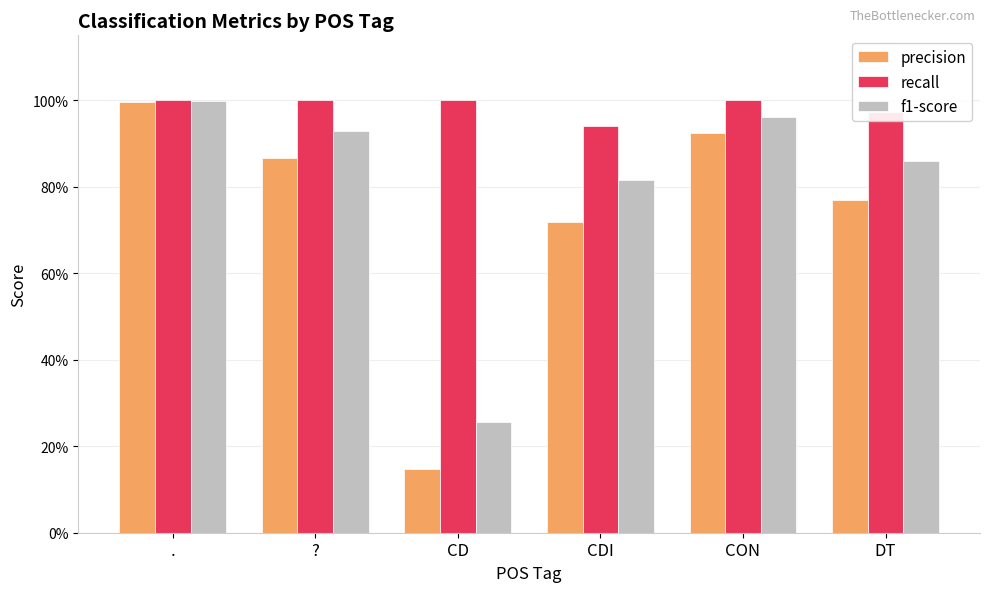

Reading left to right, list all the values displayed in this chart.

precision: 1.0	0.9	0.1	0.7	0.9	0.8
recall: 1.0	1.0	1.0	0.9	1.0	1.0
f1-score: 1.0	0.9	0.3	0.8	1.0	0.9